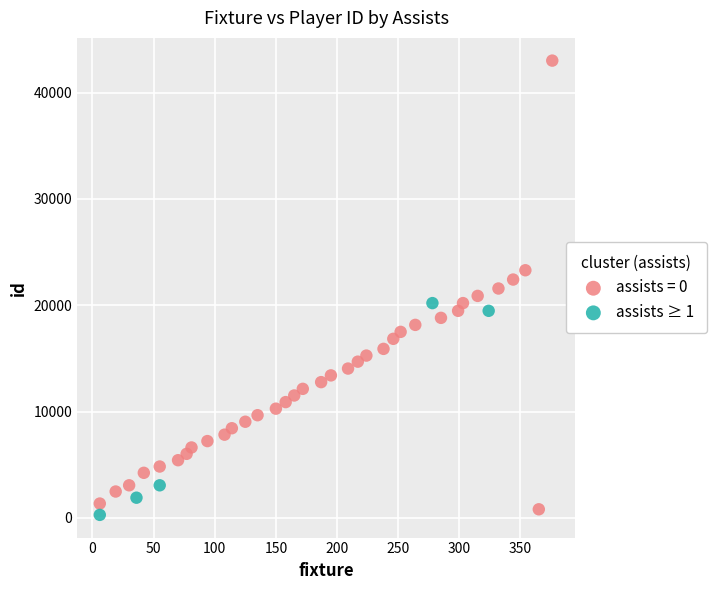

Which series has the widest spread of Y values?

assists = 0